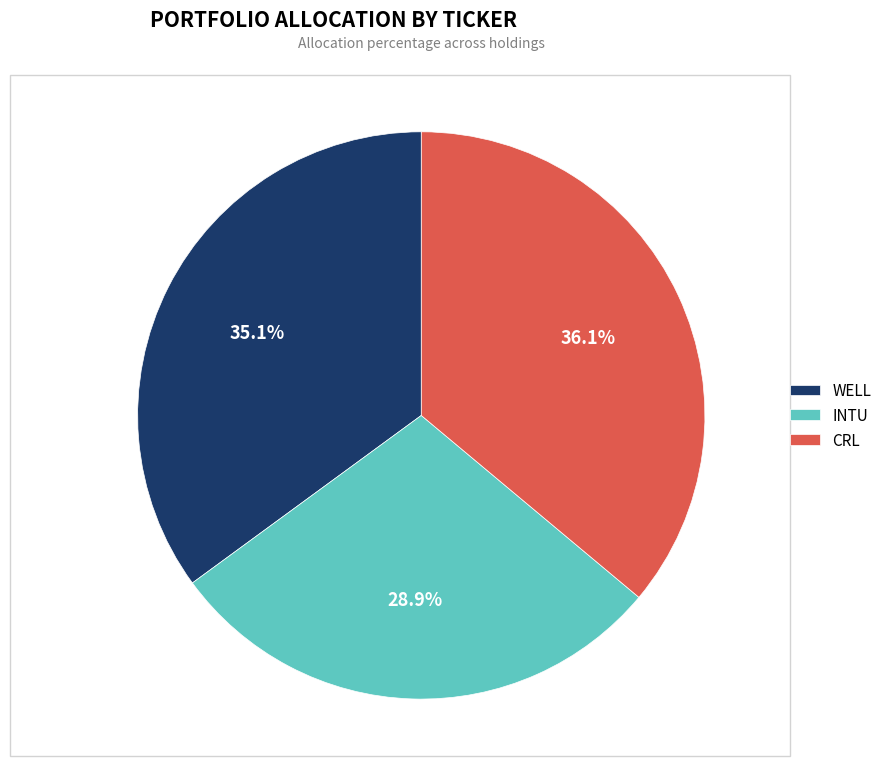

Combined, do CRL and INTU account for over 50%?

Yes